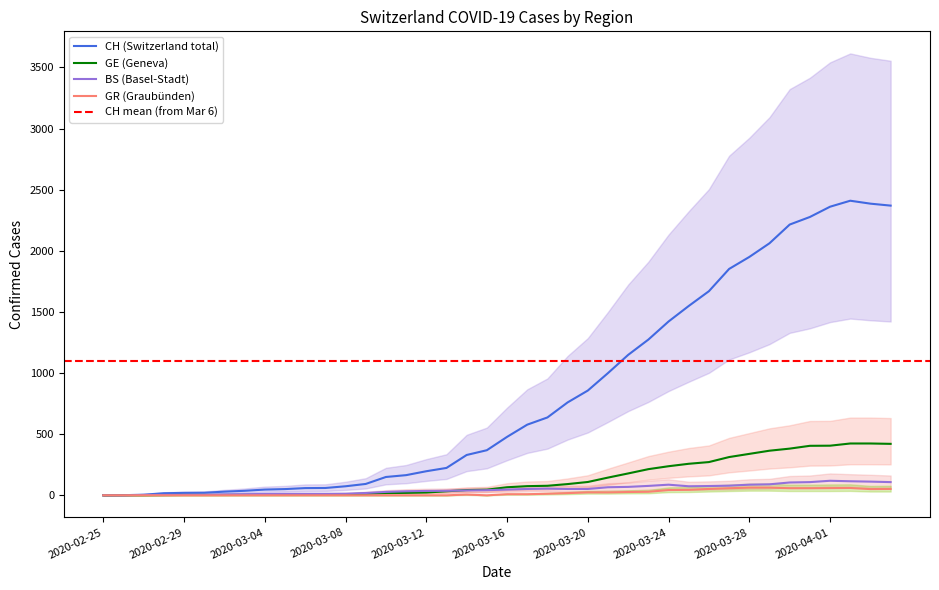

How many lines are shown in the chart?

4